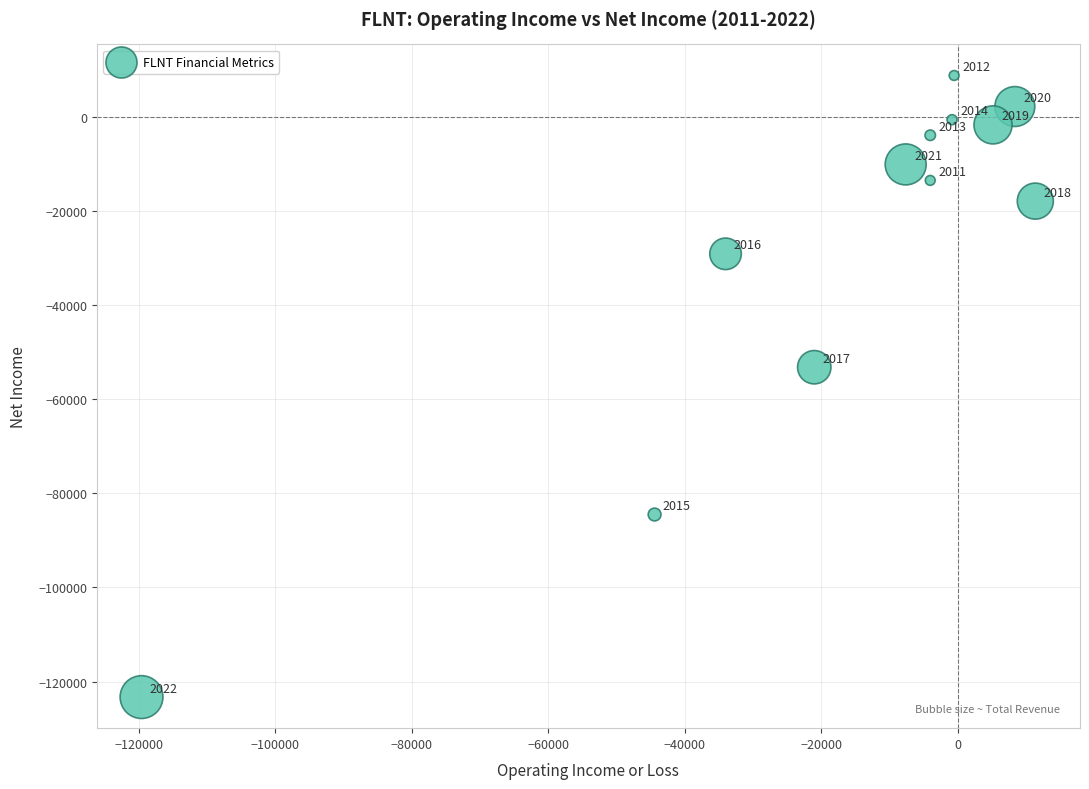

What Y value in the scatter plot is closest to -57250?

-53200